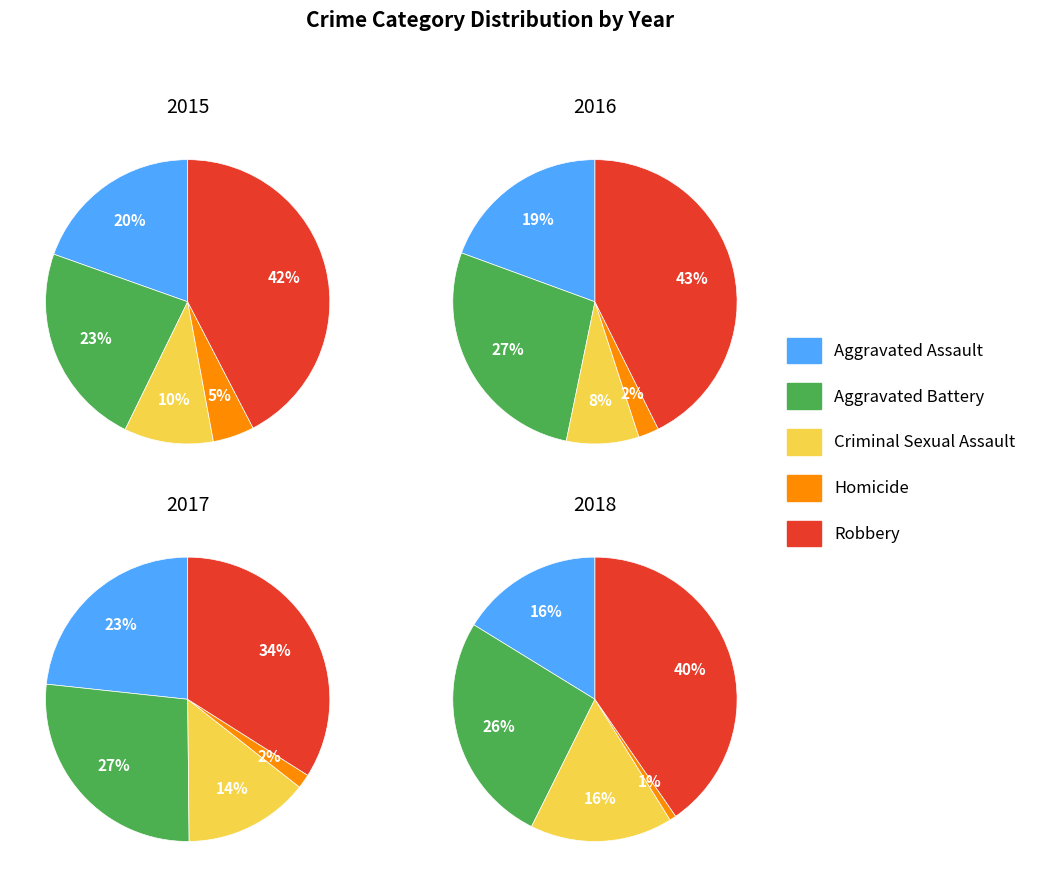

True or false: Homicide accounts for 1% of the total.

False